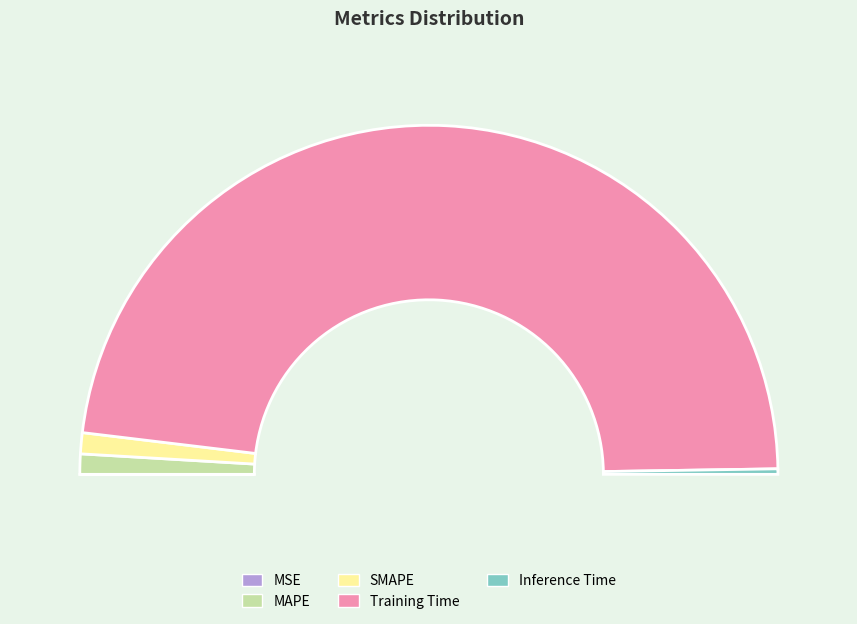

Which category has the smallest portion of the pie?

MSE